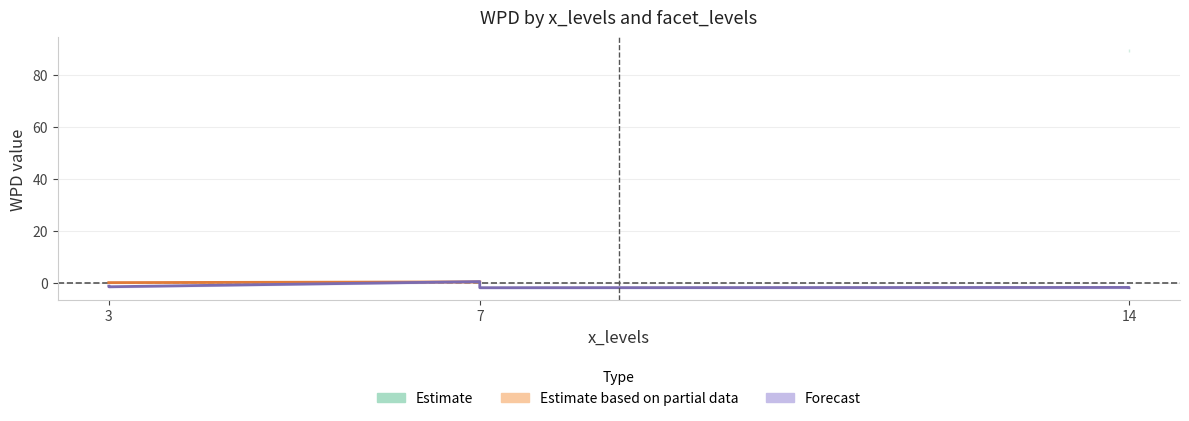

At how many categories does at least one series exceed 21?

1